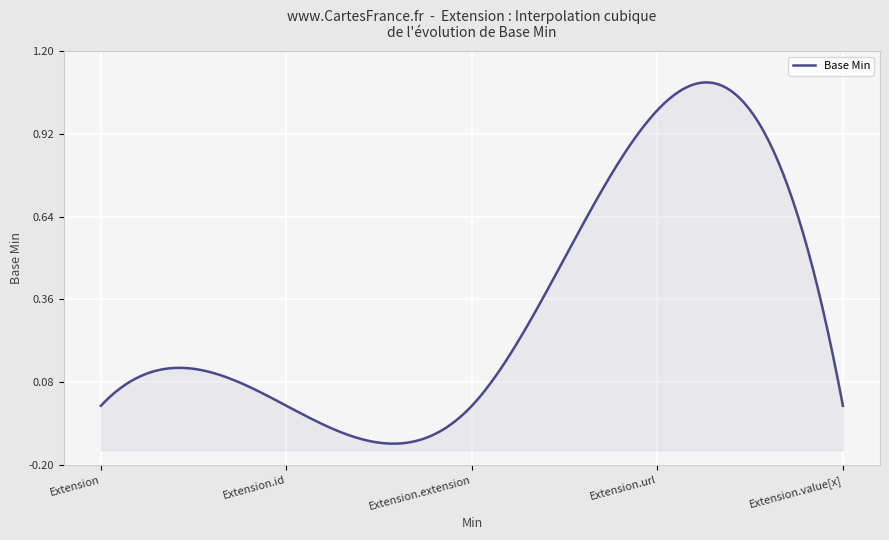

True or false: the data has more than 0 interior local peaks.

True